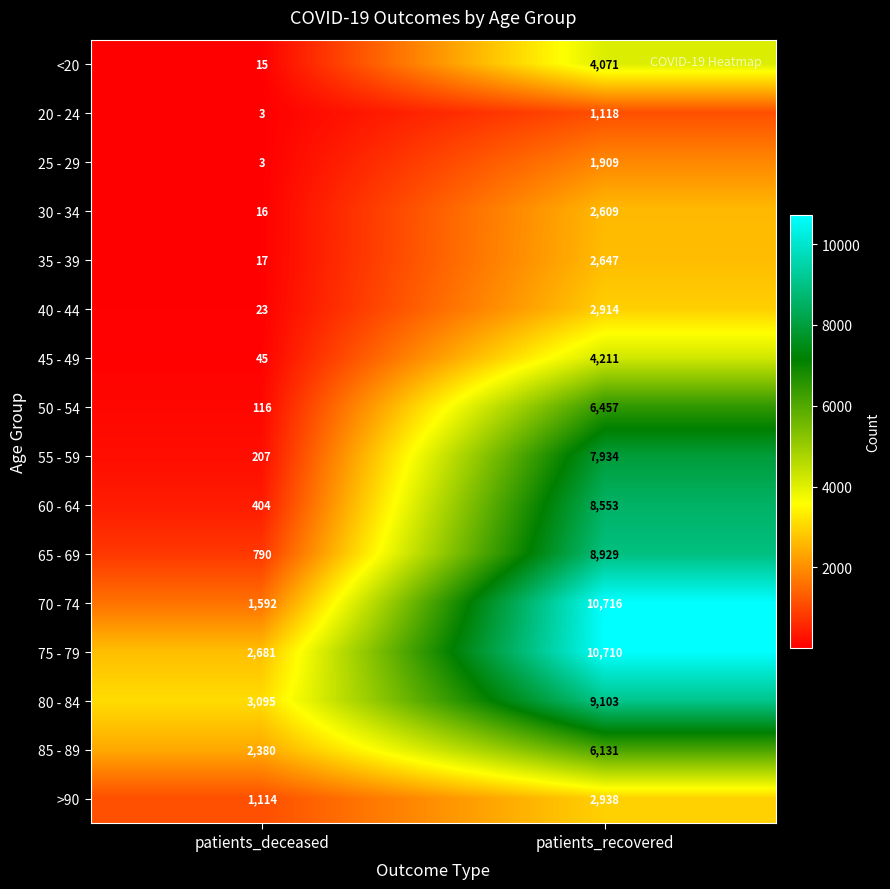

Is it true that 30 - 34 equals 26 at patients_deceased?

False